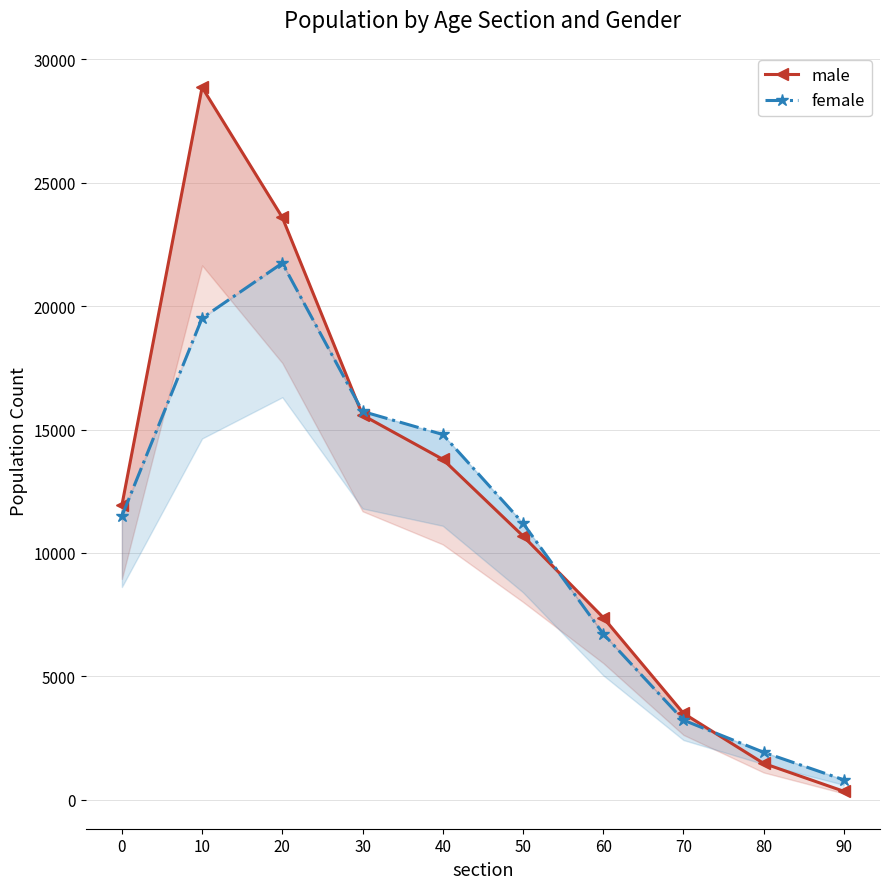

What is the value of the female point at the 7th from the left?

6721